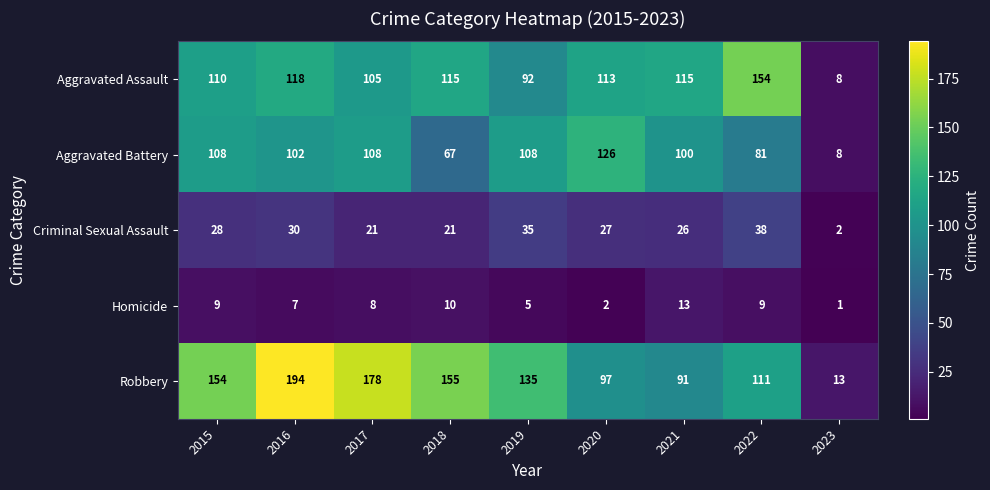

What is the sum of all Aggravated Battery values?

808